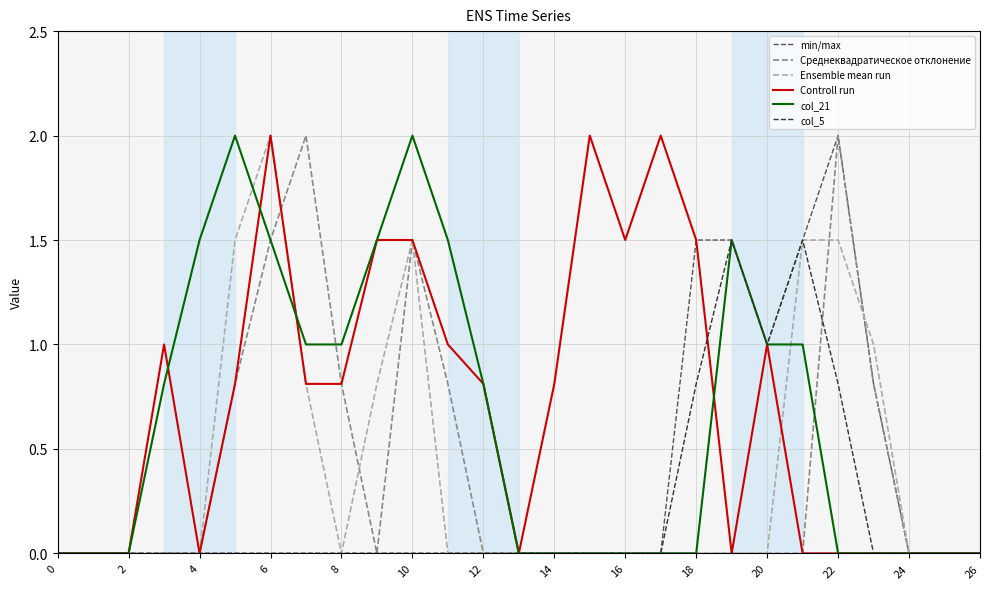

What is the highest value of the Controll run series?

2.0